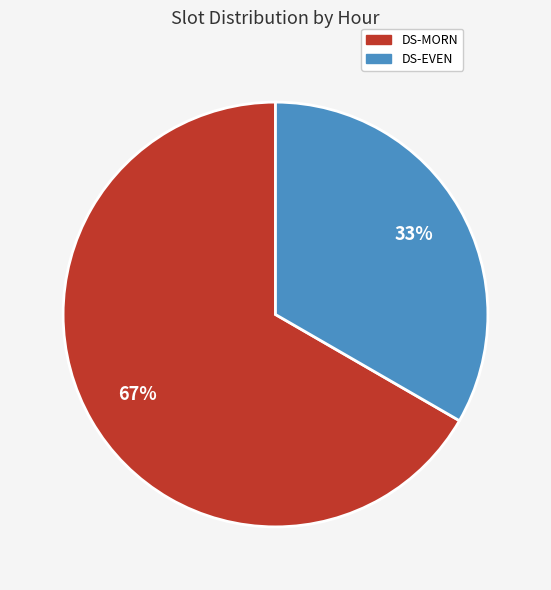

Which has a higher value, DS-EVEN or DS-MORN?

DS-MORN